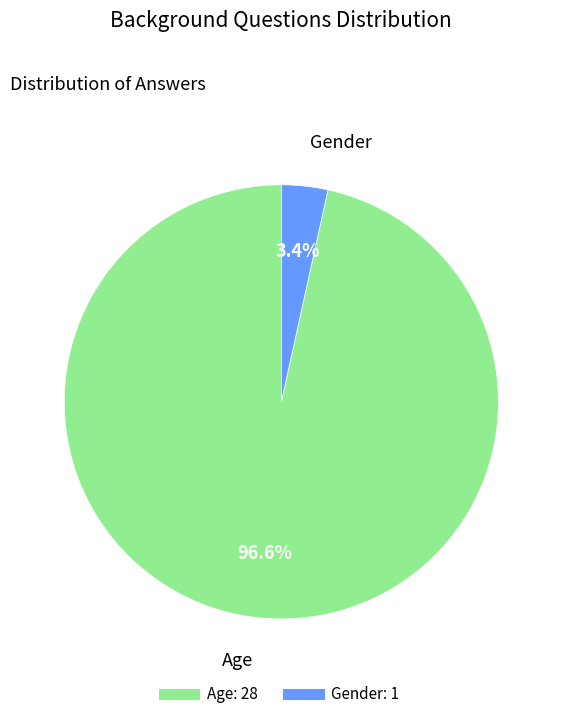

Which category has the smallest portion of the pie?

Gender